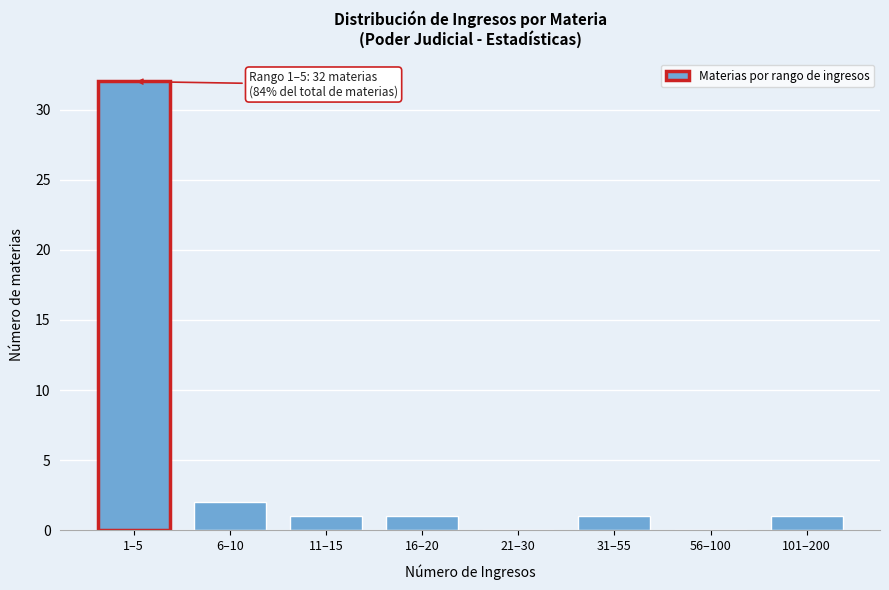

Reading right to left, transcribe all the data shown in this chart.

101–200=1	56–100=0	31–55=1	21–30=0	16–20=1	11–15=1	6–10=2	1–5=32